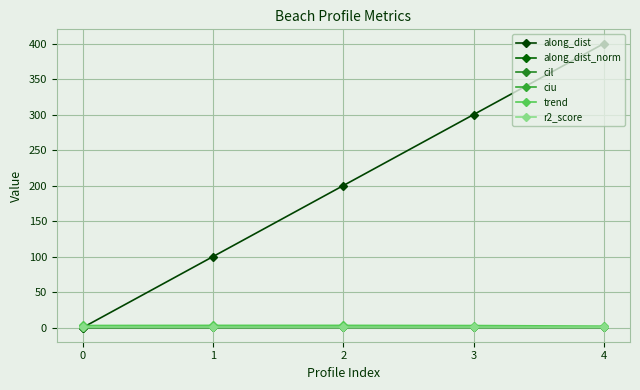

True or false: r2_score and ciu cross at least once.

False